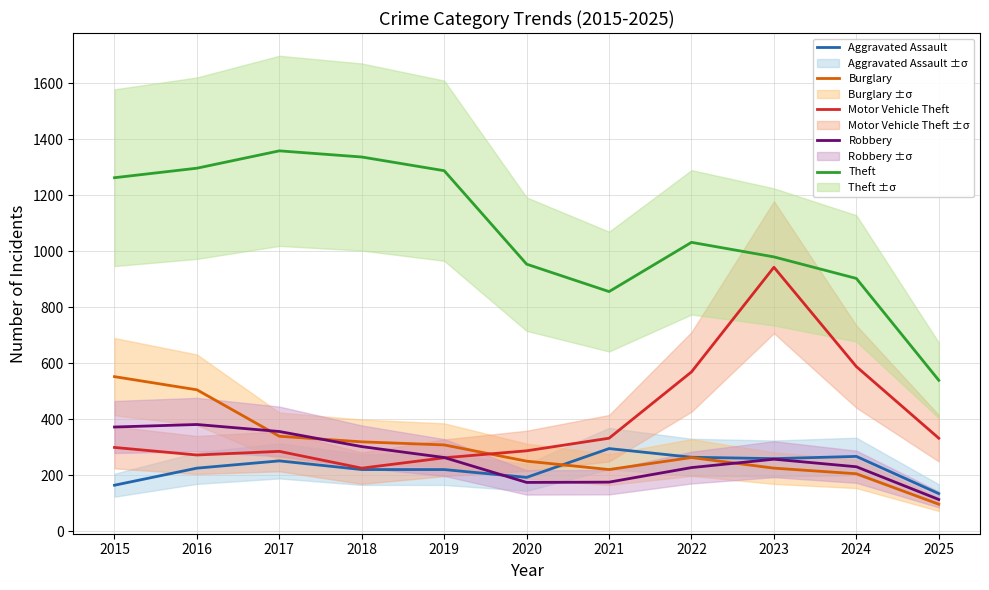

At how many categories does at least one series exceed 1040?

5